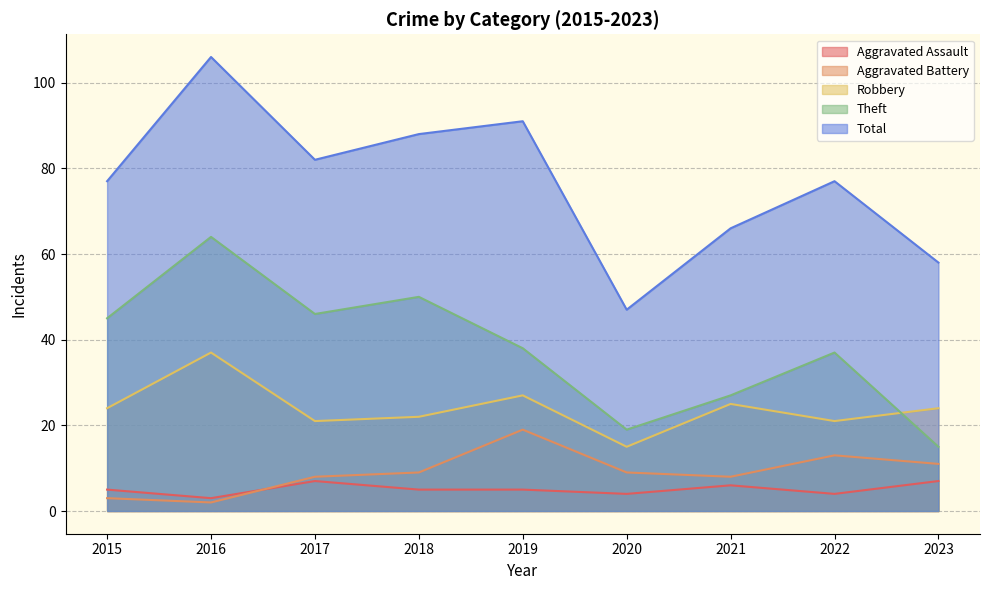

What is the minimum value shown in the chart?

2